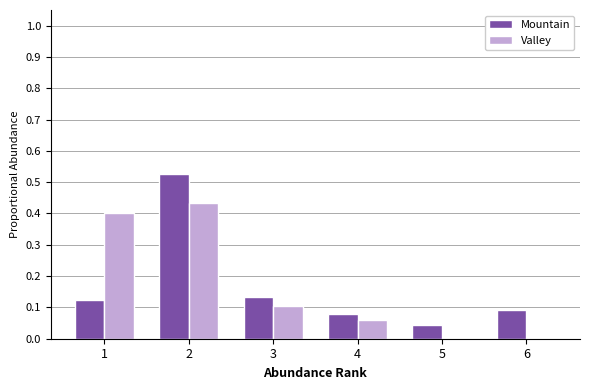

The Valley series shows 0.1 at 3. True or false?

True